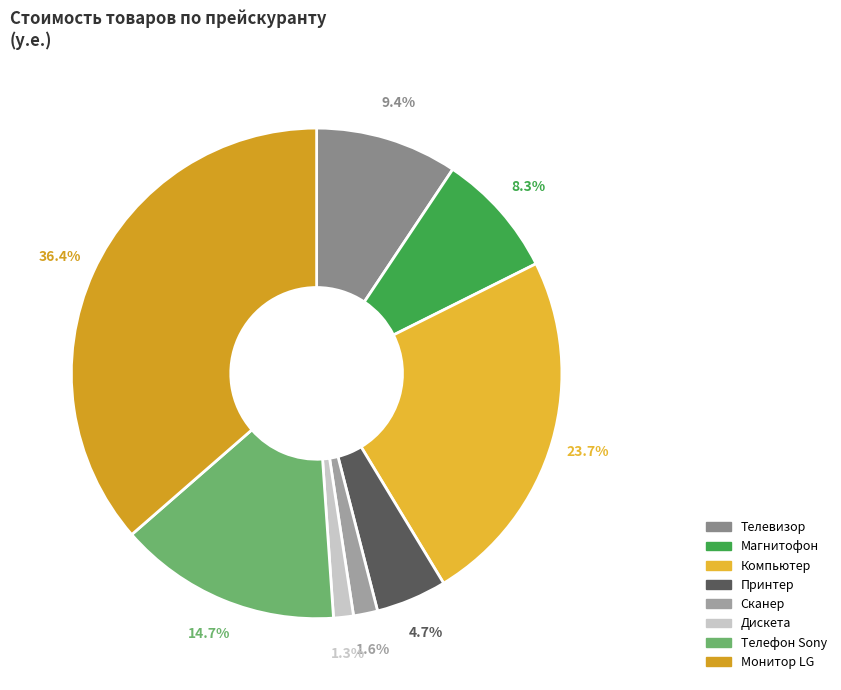

What is the change in value from Магнитофон to Сканер?

-436.0